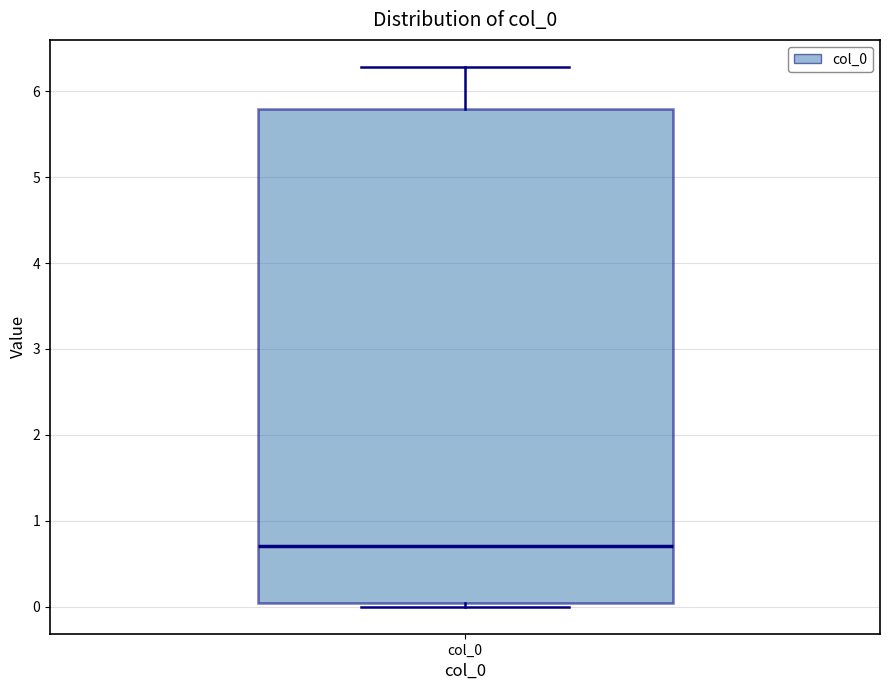

Where does the upper whisker of the box for col_0 end on the y-axis? The values are not printed on the chart, so give them approximately, as read against the axis.

6.3